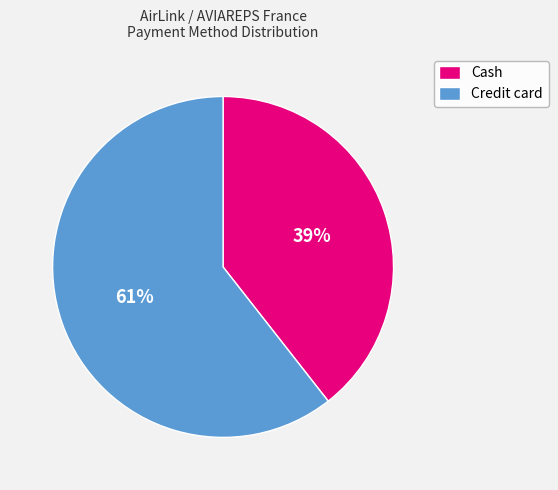

How many segments does this pie chart have?

2